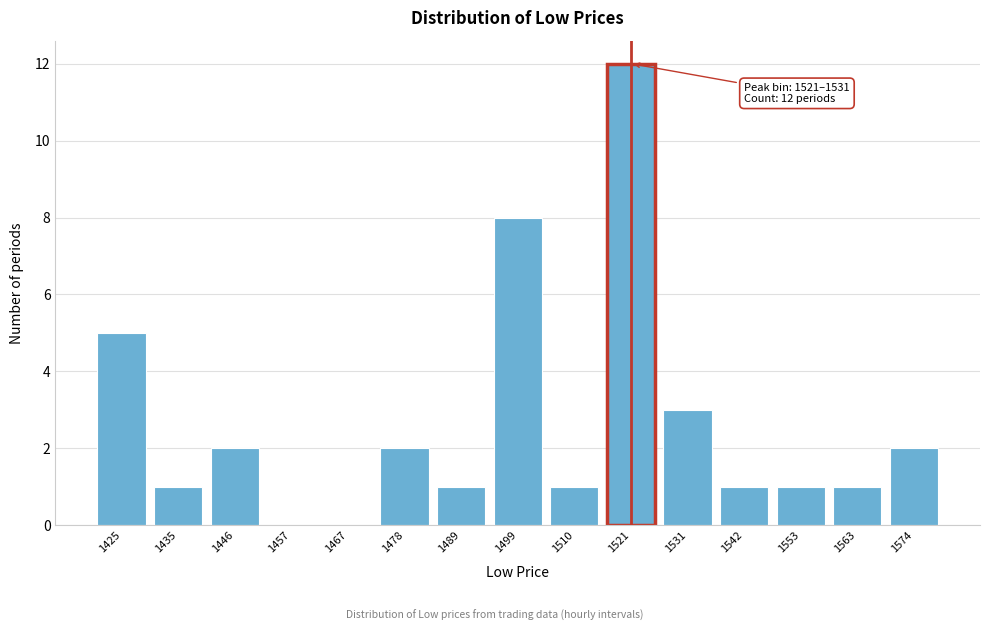

Reading left to right, extract all data points from this chart.

1425=5	1435=1	1446=2	1457=0	1467=0	1478=2	1489=1	1499=8	1510=1	1521=12	1531=3	1542=1	1553=1	1563=1	1574=2